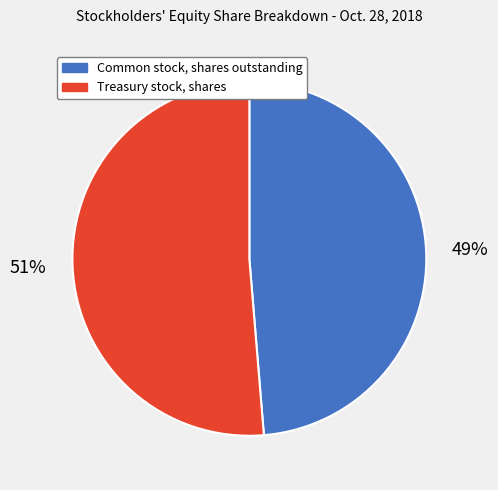

True or false: Treasury stock, shares accounts for 60% of the total.

False